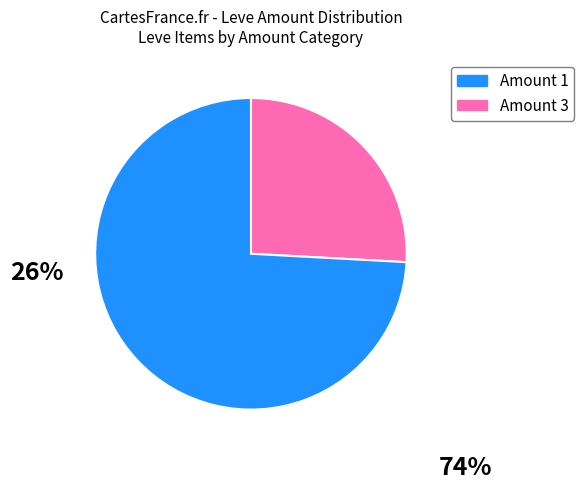

Is there any slice that represents more than half of the pie?

Yes